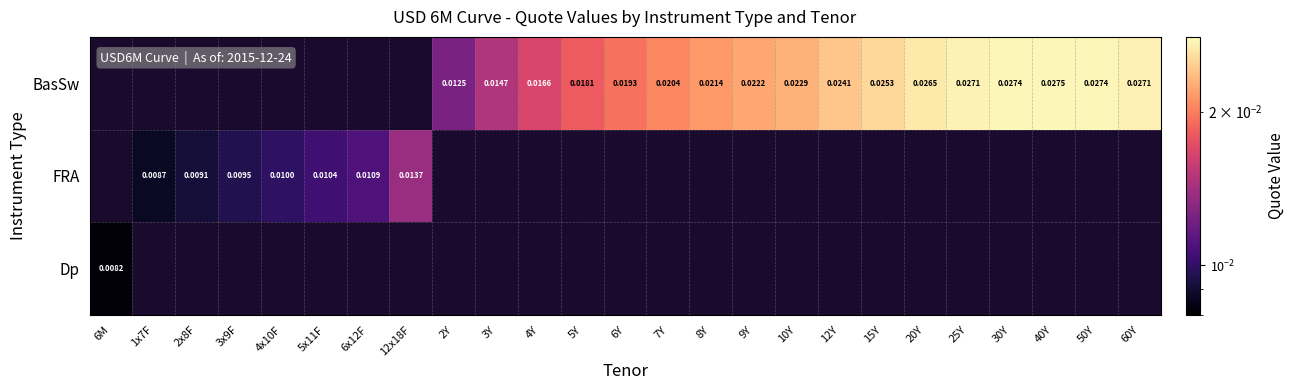

At which category does the chart reach its minimum across all series?

6M